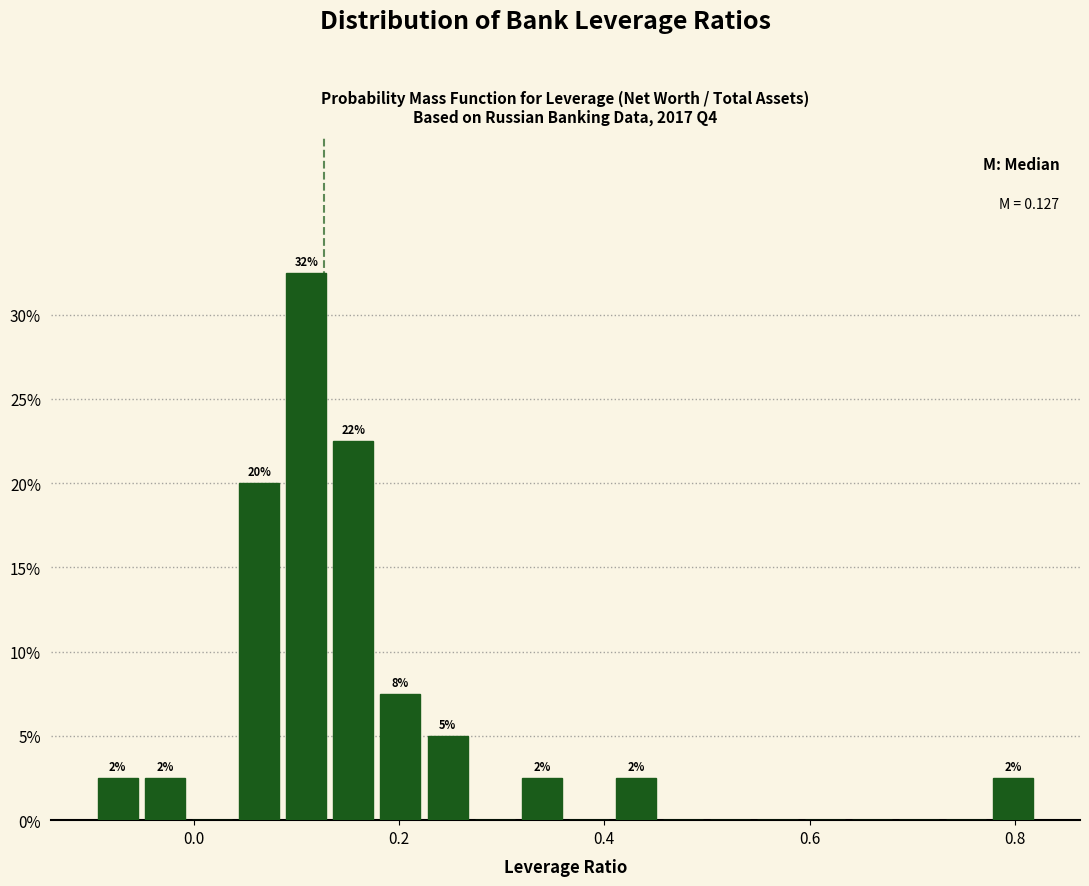

Around what value on the x-axis is the tallest bar? Give the approximate position of its centre, as read against the axis.

0.10